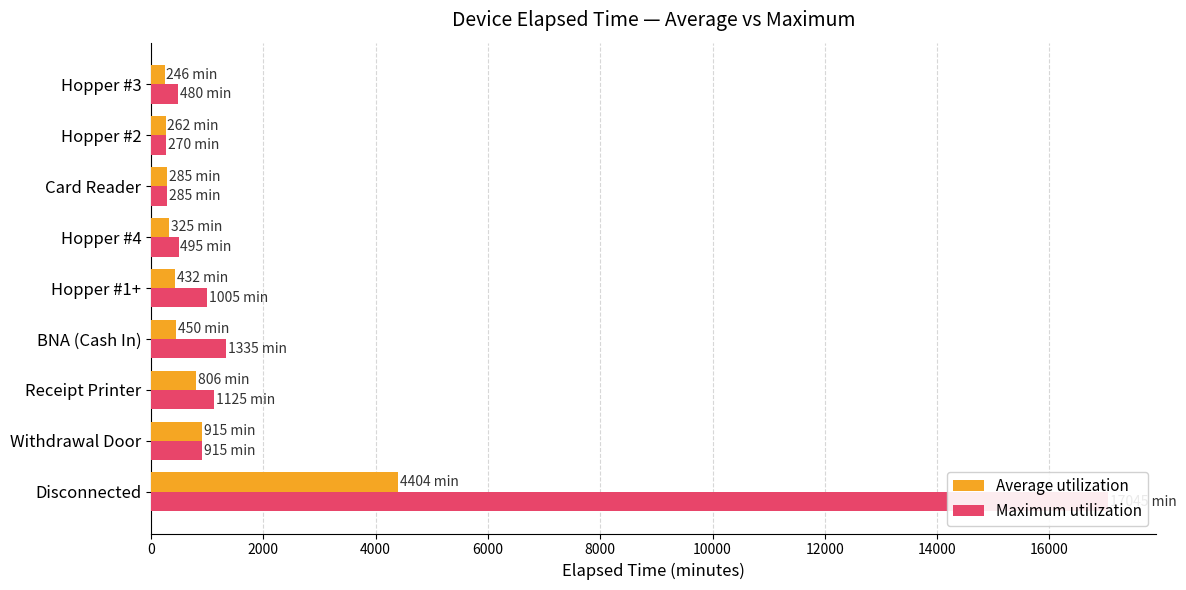

What is the value of the Average utilization bar at the 7th from the left?

285.0